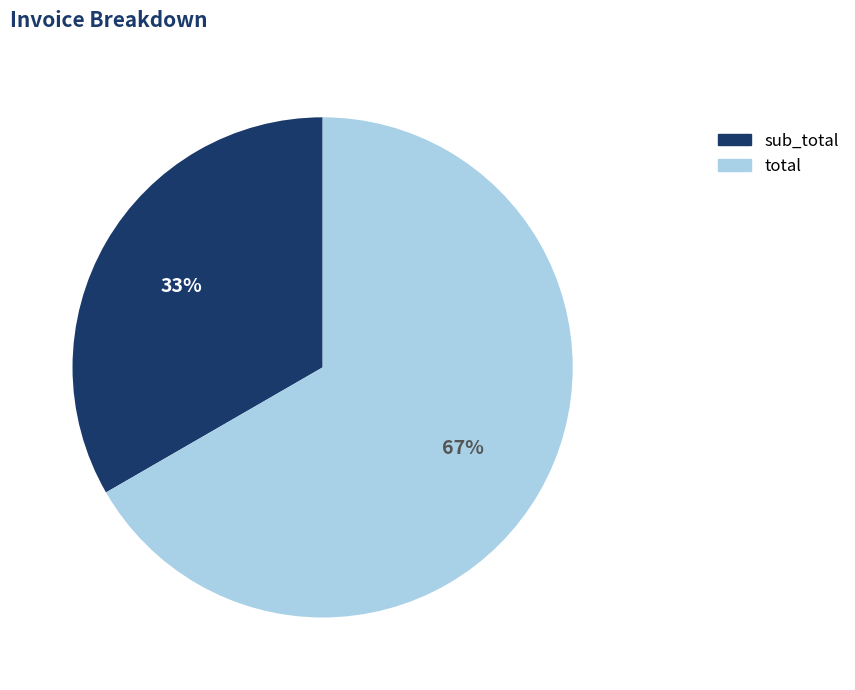

What is the ratio of the value at total to the value at sub_total?

2.0